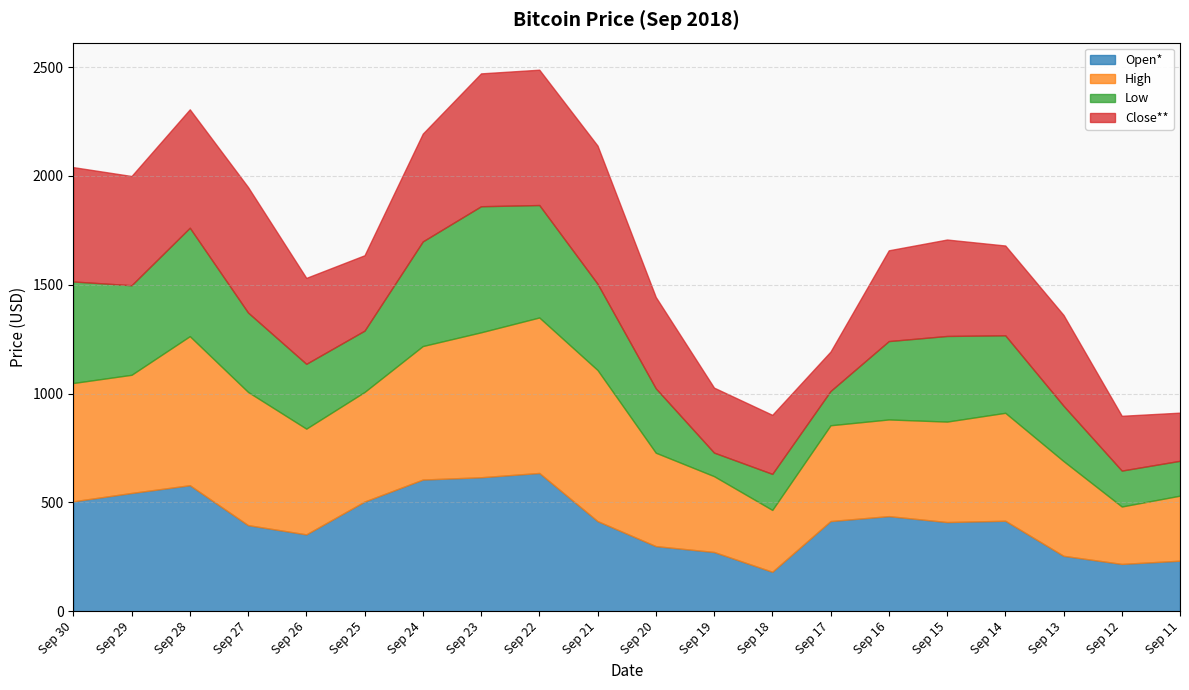

Is the value of Close** at Sep 21 greater than the value of Low at Sep 27?

Yes